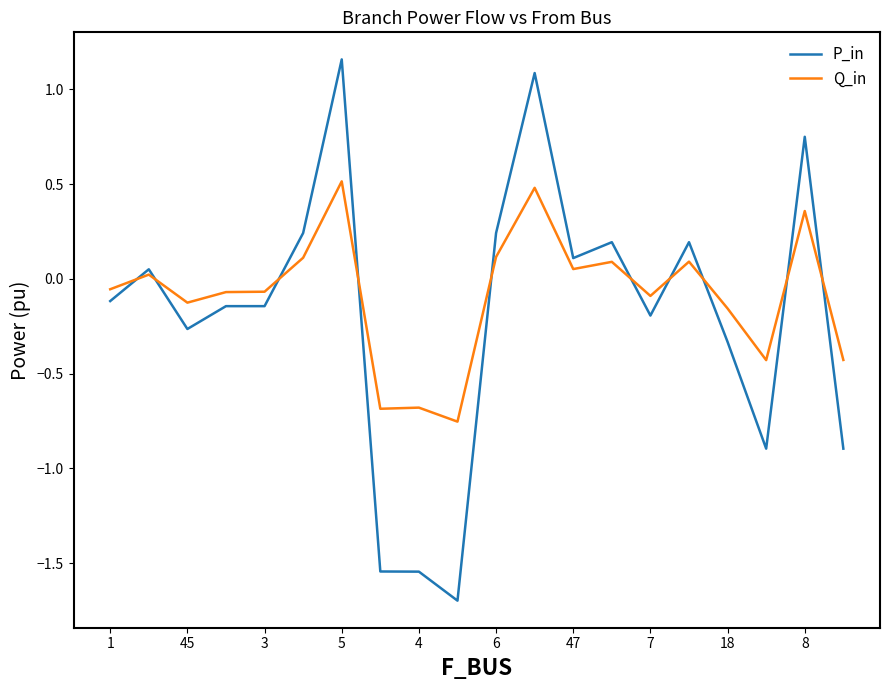

Which series has the largest range (max minus min)?

P_in